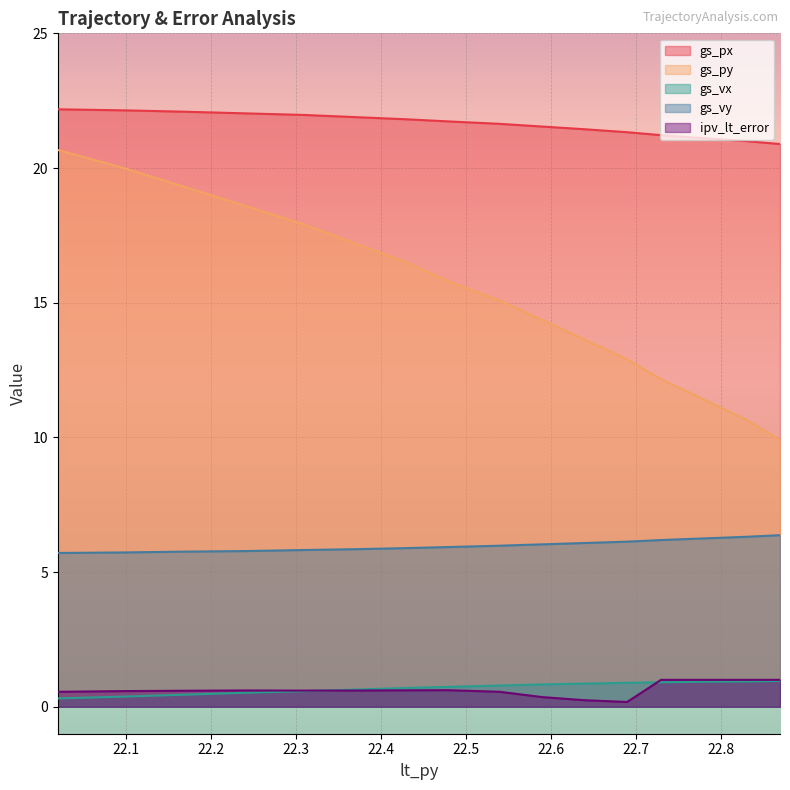

Rank the categories by ipv_lt_error value from highest to lowest.

22.87, 22.83, 22.78, 22.73, 22.48, 22.43, 22.24, 22.37, 22.31, 22.17, 22.1, 22.54, 22.02, 22.59, 22.64, 22.69